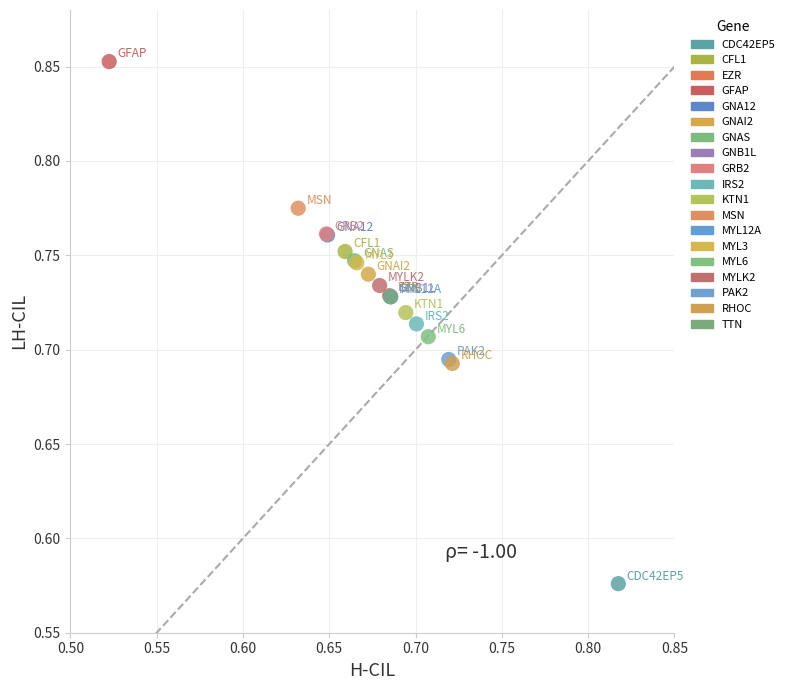

Which series reaches the minimum Y coordinate?

CDC42EP5